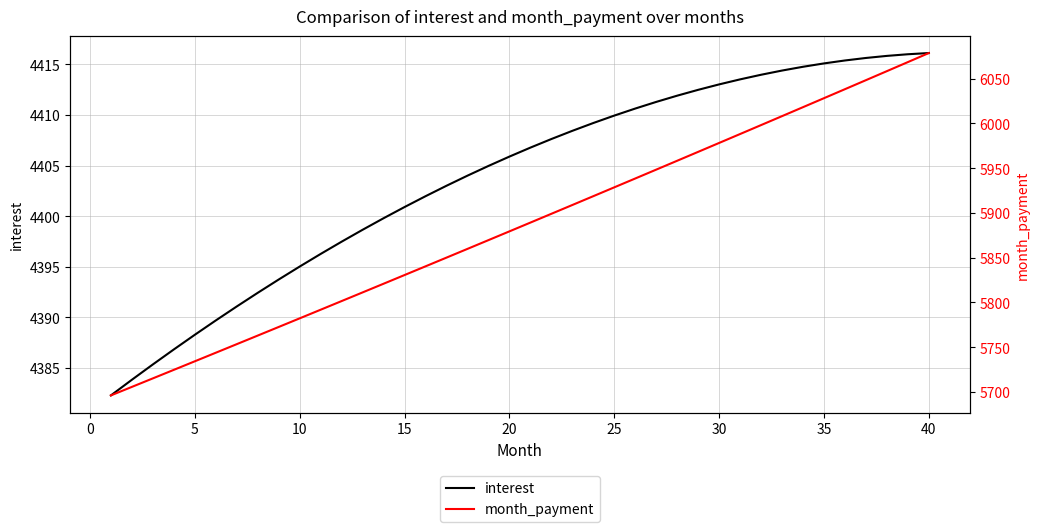

True or false: interest has a value of 4413.0 at 30.

True